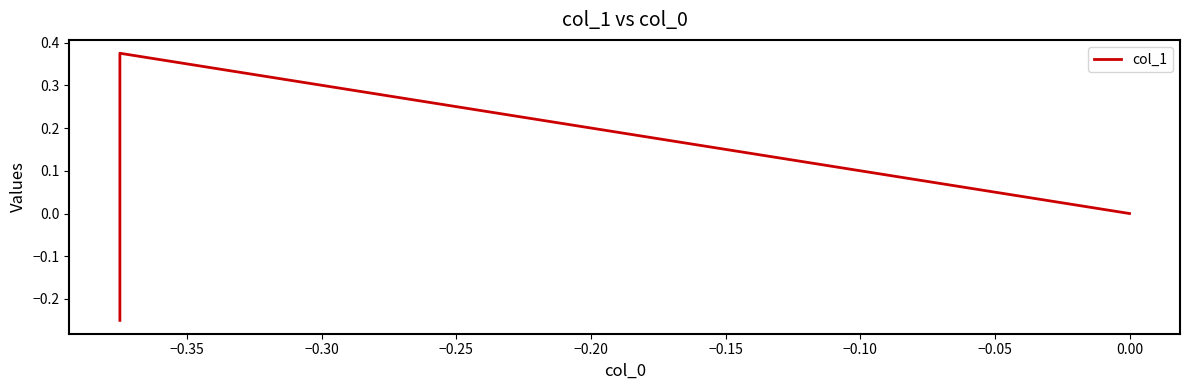

Count the values in the range 0 to 1.

2